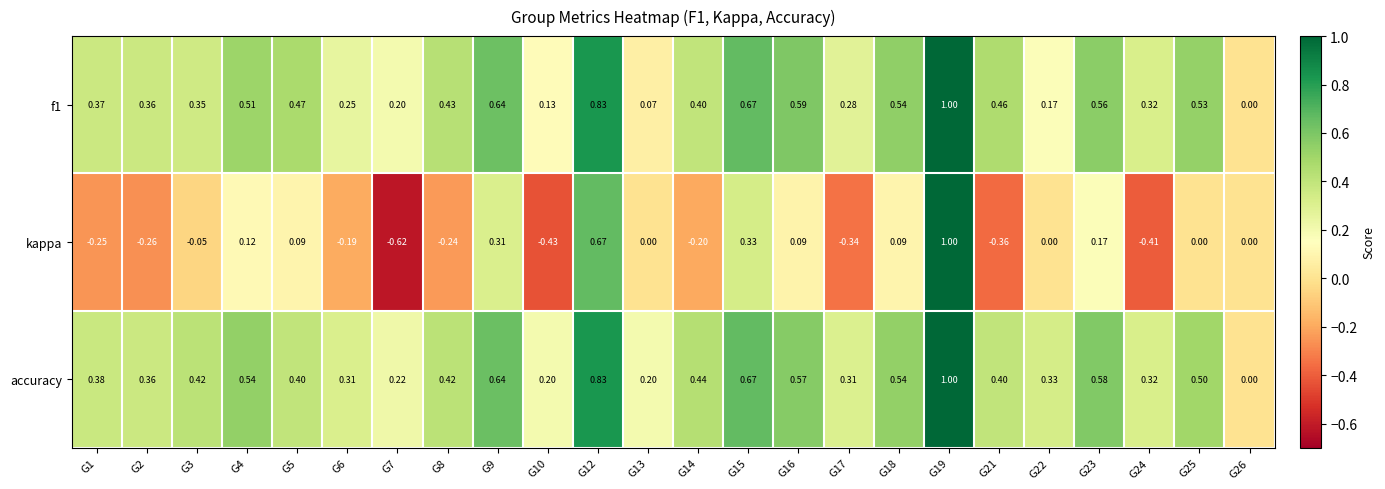

Which series has the largest total across all categories?

accuracy